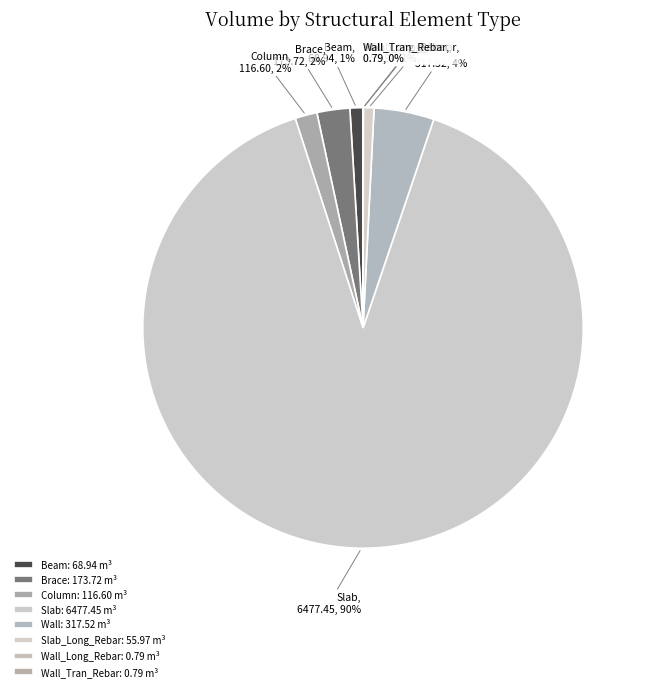

Combined, do Brace and Beam account for over 50%?

No